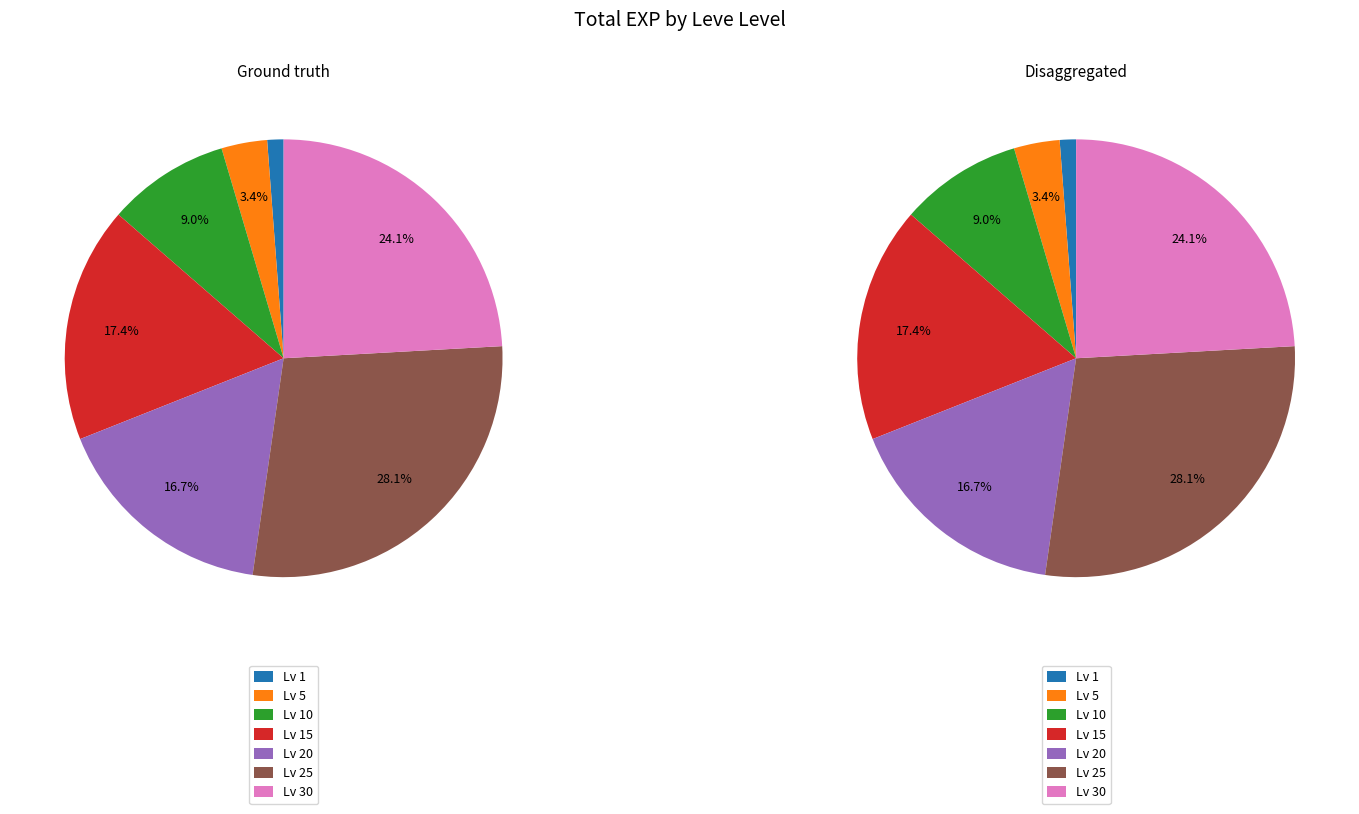

True or false: 3 accounts for 0% of the total.

True